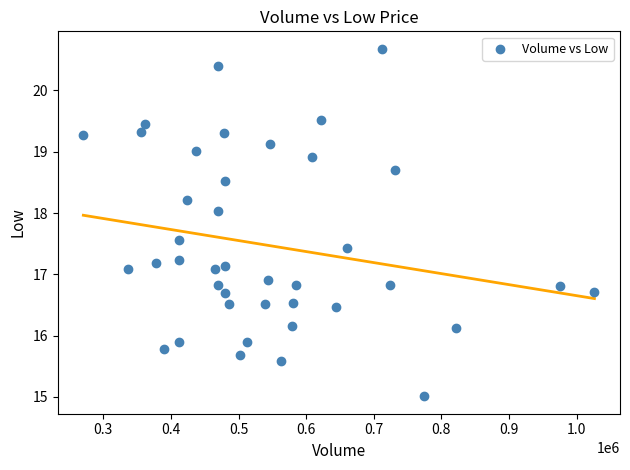

What is the range of Y values (max minus min)?

5.7